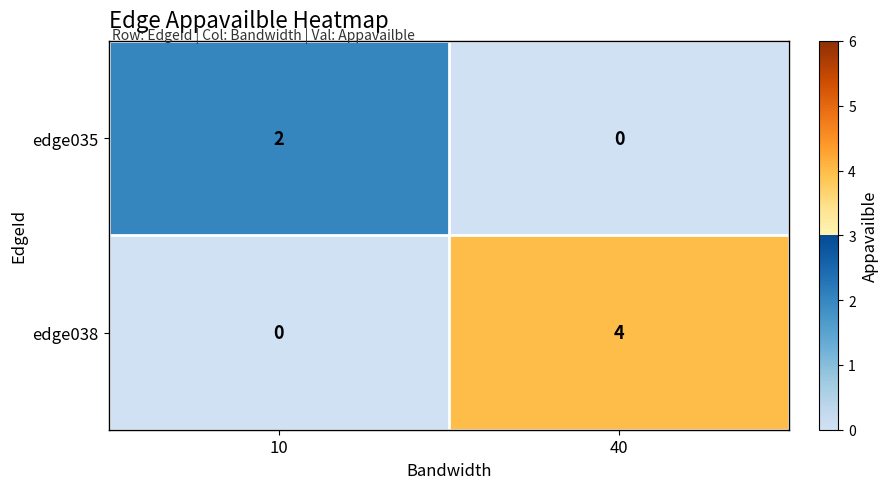

List the labels in order of edge038 value, largest first.

40, 10